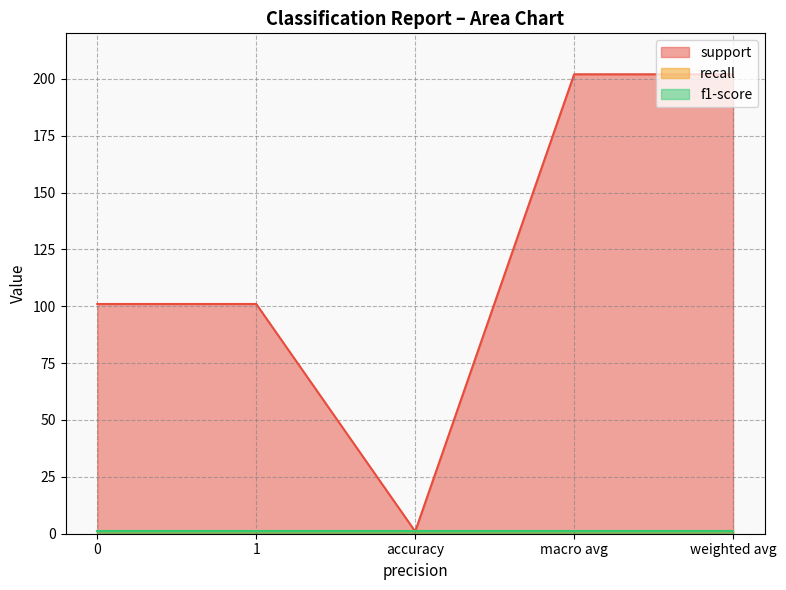

True or false: recall and support intersect in this chart.

False